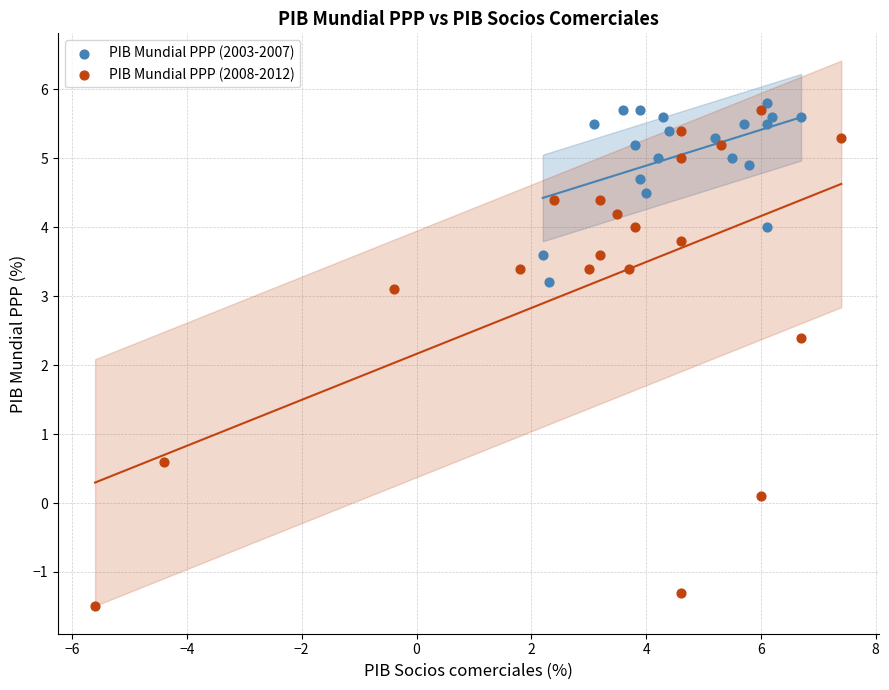

Which series contains the lowest Y value?

PIB Mundial PPP (2008-2012)